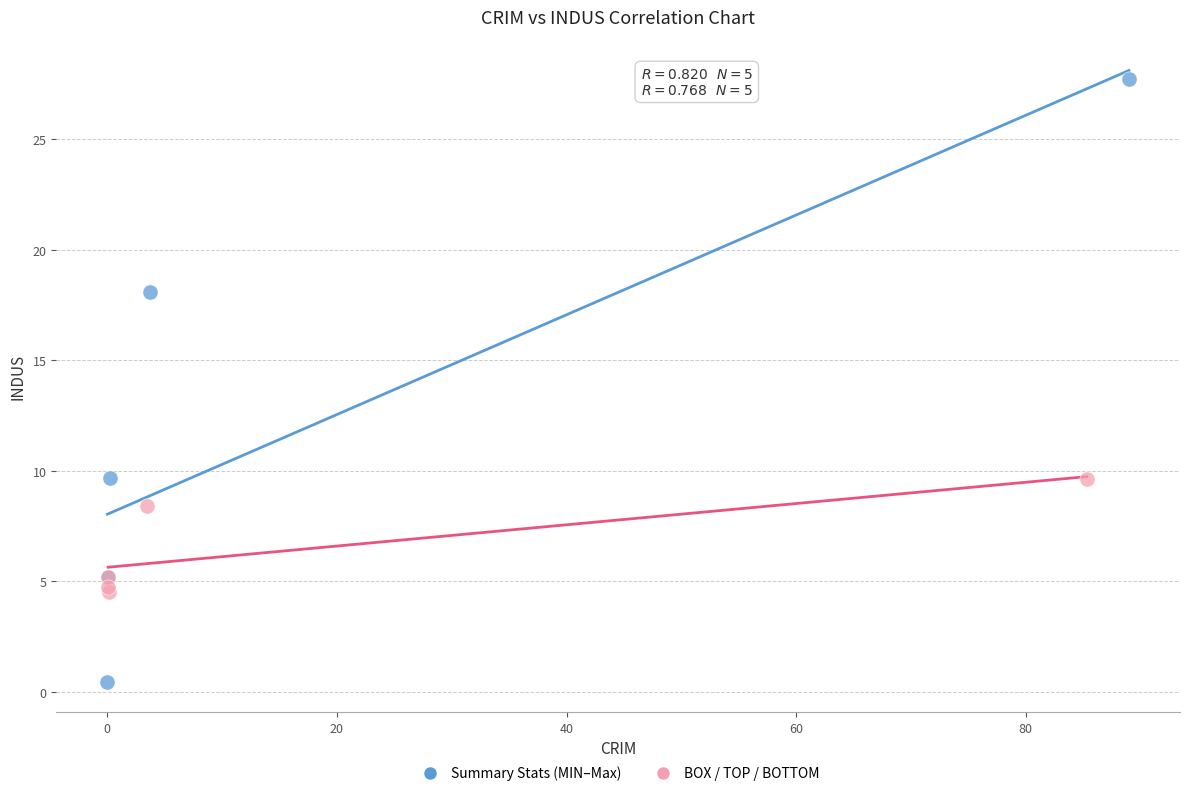

Which series reaches the maximum Y coordinate?

Summary Stats (MIN–Max)